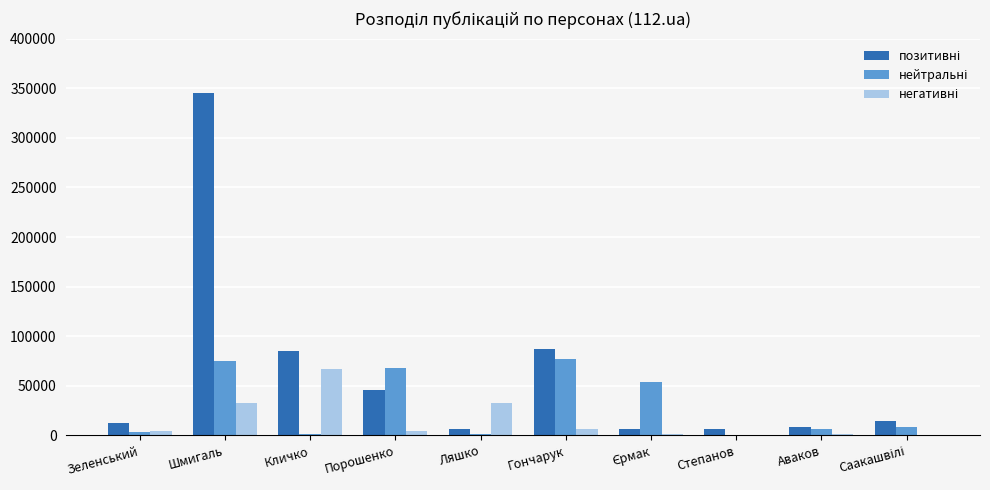

What is the maximum value shown in the chart?

345678